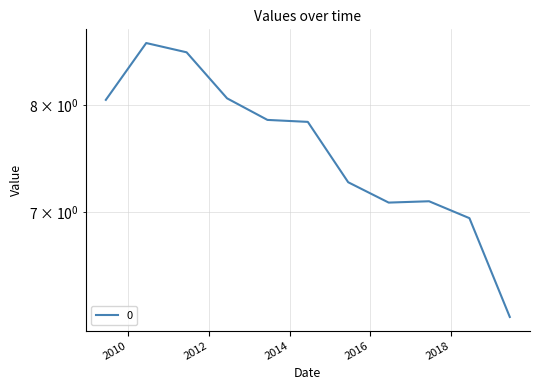

Reading left to right, extract all data points from this chart.

2009-06-15=8.0	2010-06-15=8.6	2011-06-15=8.5	2012-06-15=8.1	2013-06-15=7.9	2014-06-15=7.8	2015-06-15=7.3	2016-06-15=7.1	2017-06-15=7.1	2018-06-15=6.9	2019-06-15=6.1